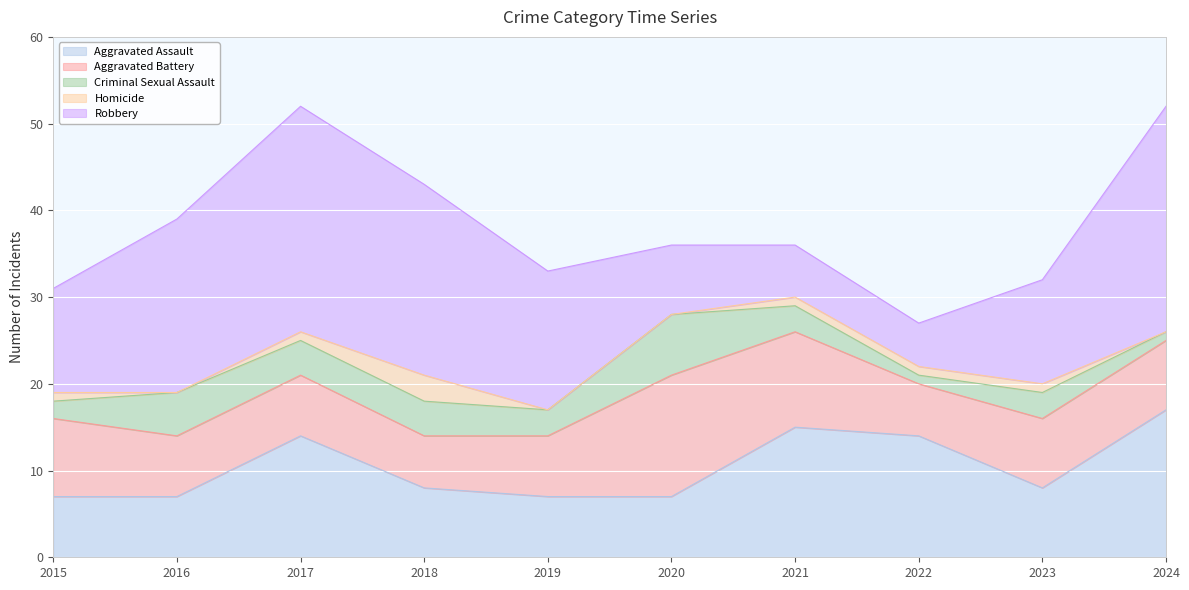

True or false: Criminal Sexual Assault and Aggravated Battery intersect in this chart.

False